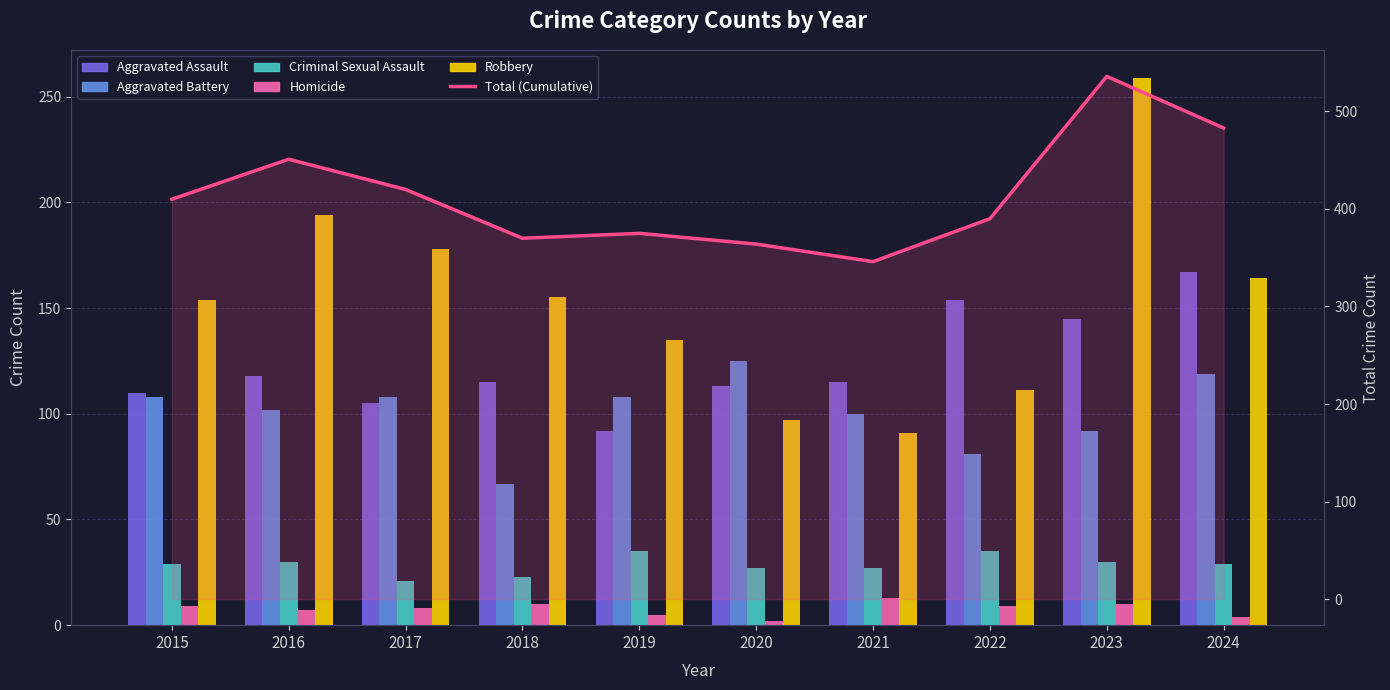

Is the value of Homicide at 2022 greater than the value of Criminal Sexual Assault at 2023?

No